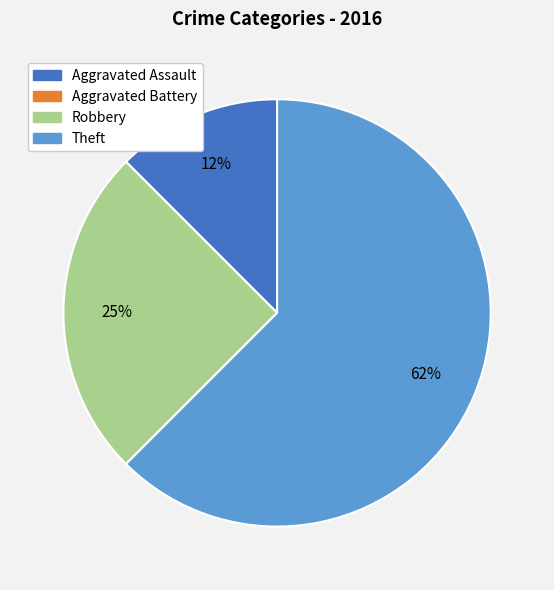

What is the ratio of the value at Robbery to the value at Theft?

0.4